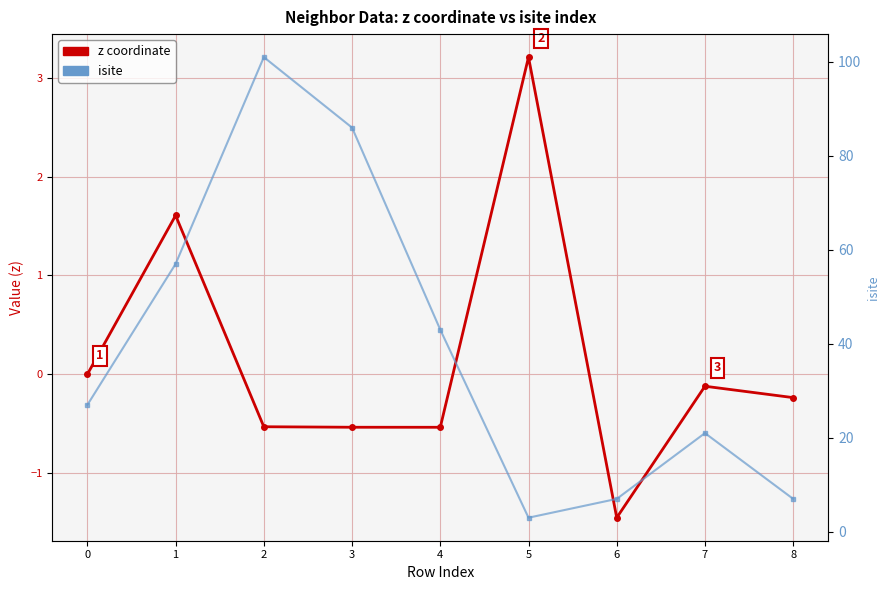

How many times do z coordinate and isite cross each other?

2